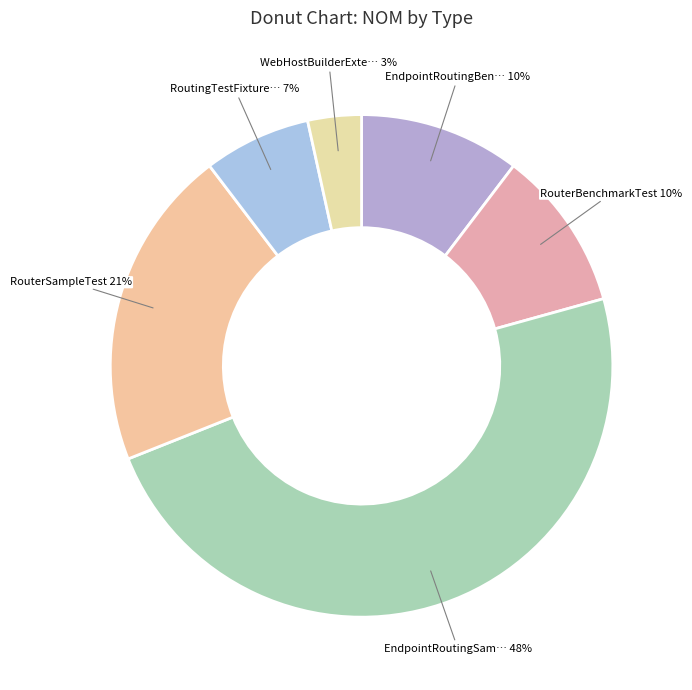

To the nearest percent, what is the average slice percentage?

17%